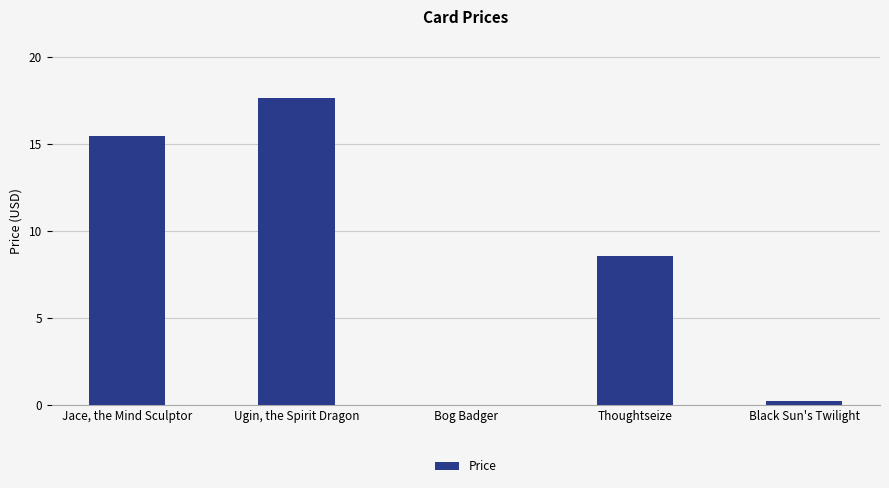

The value at Thoughtseize is 11.4. True or false?

False